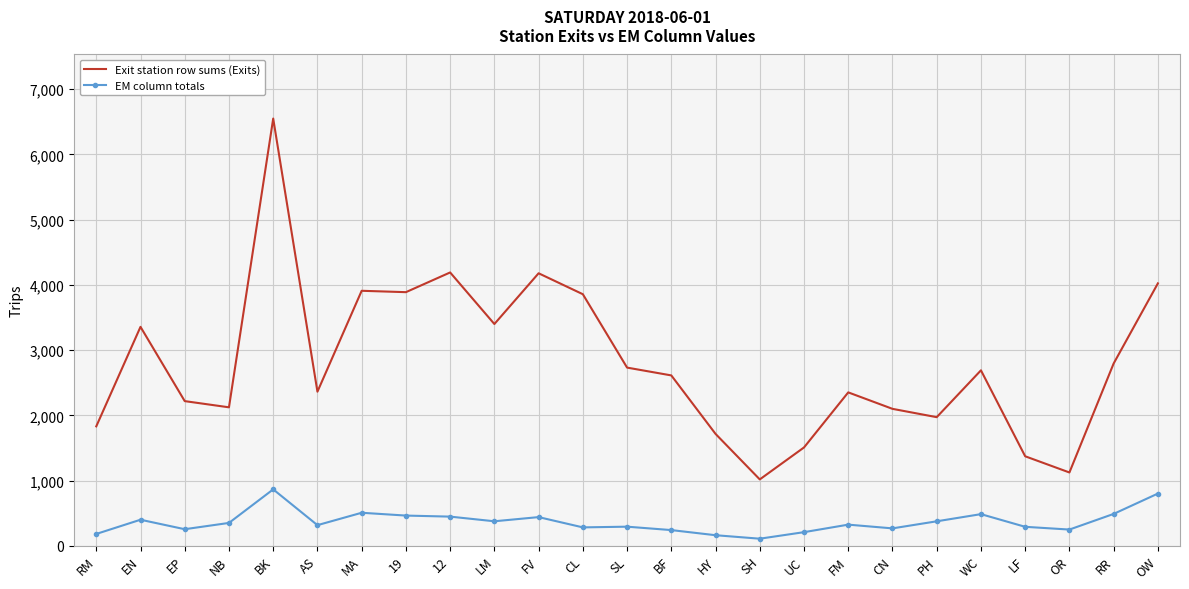

Which series has the widest spread of values?

Exit station row sums (Exits)